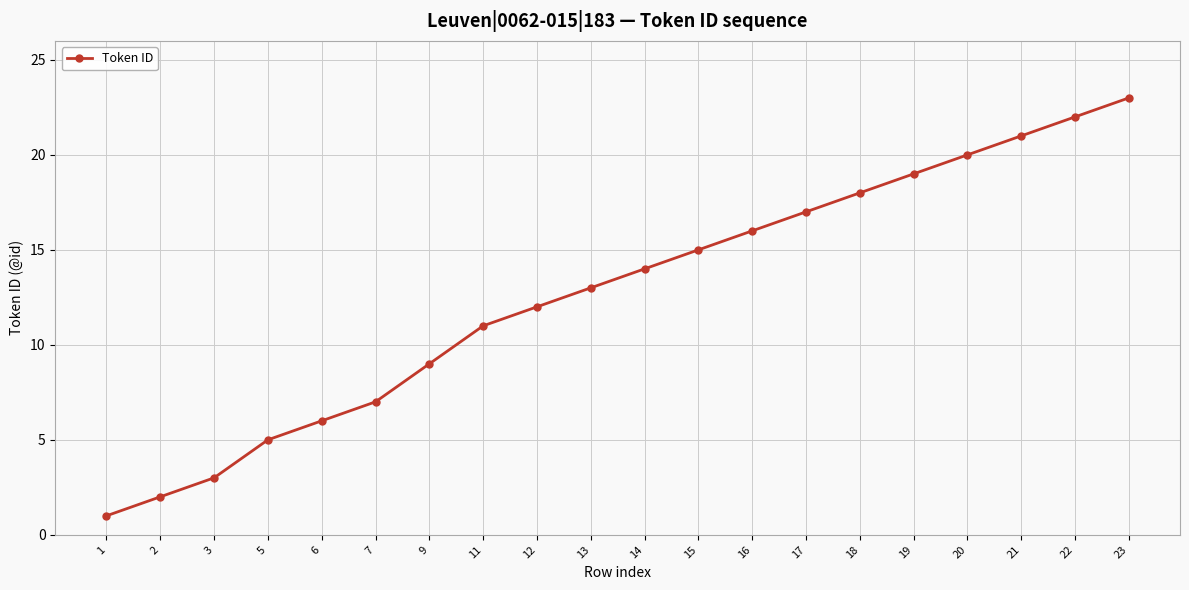

How many categories are shown in the chart?

20